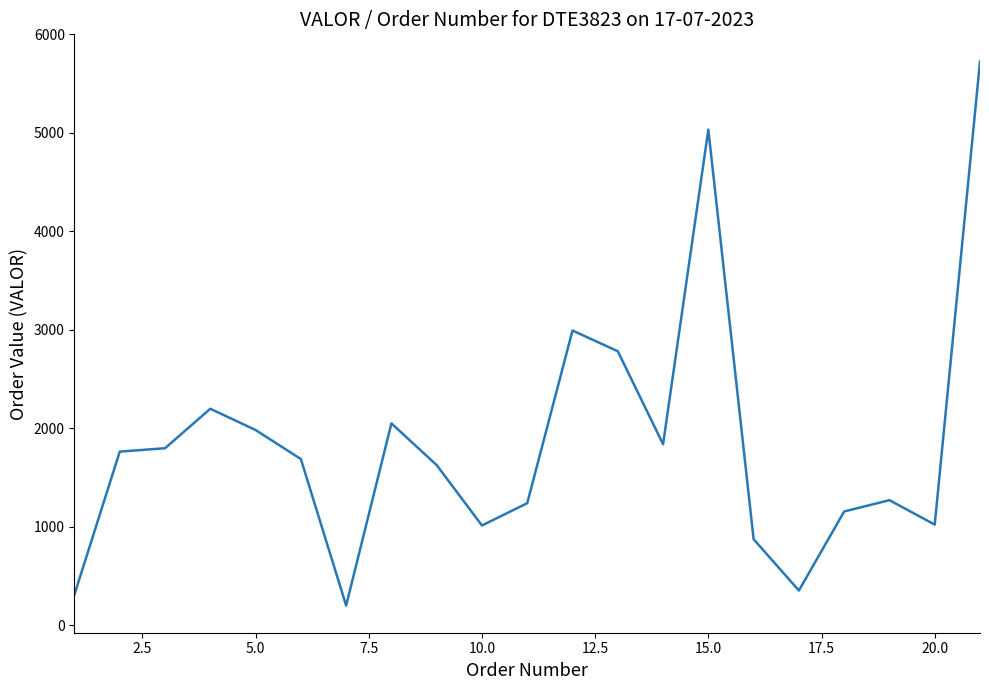

Does the chart have visible grid lines?

No